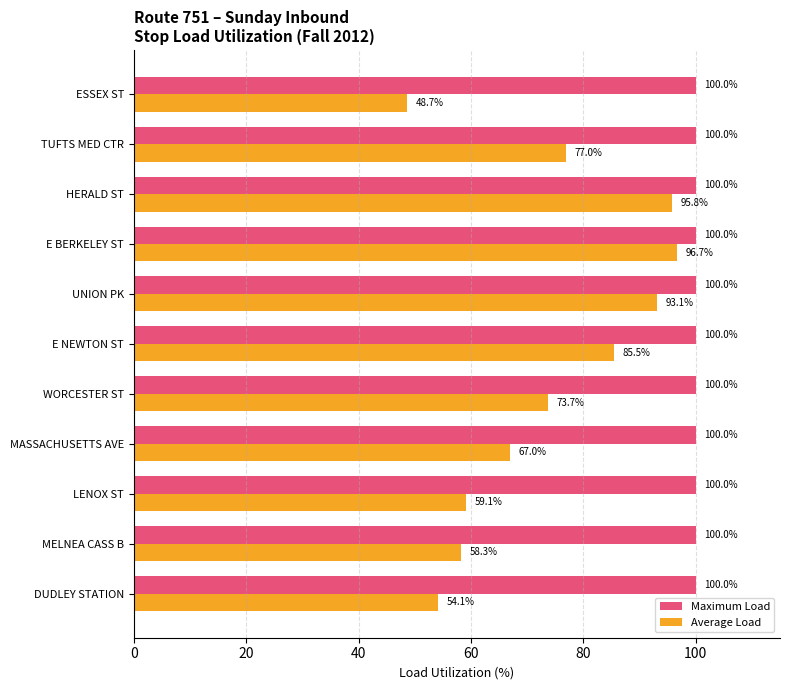

What are all the series names shown in the legend?

Maximum Load, Average Load